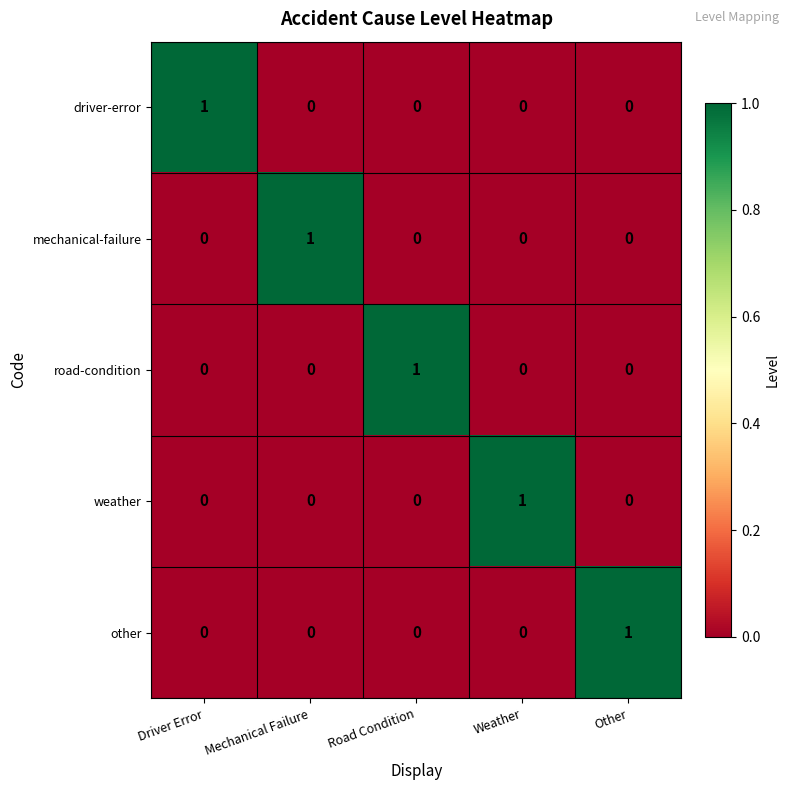

The road-condition series shows 0 at Weather. True or false?

True